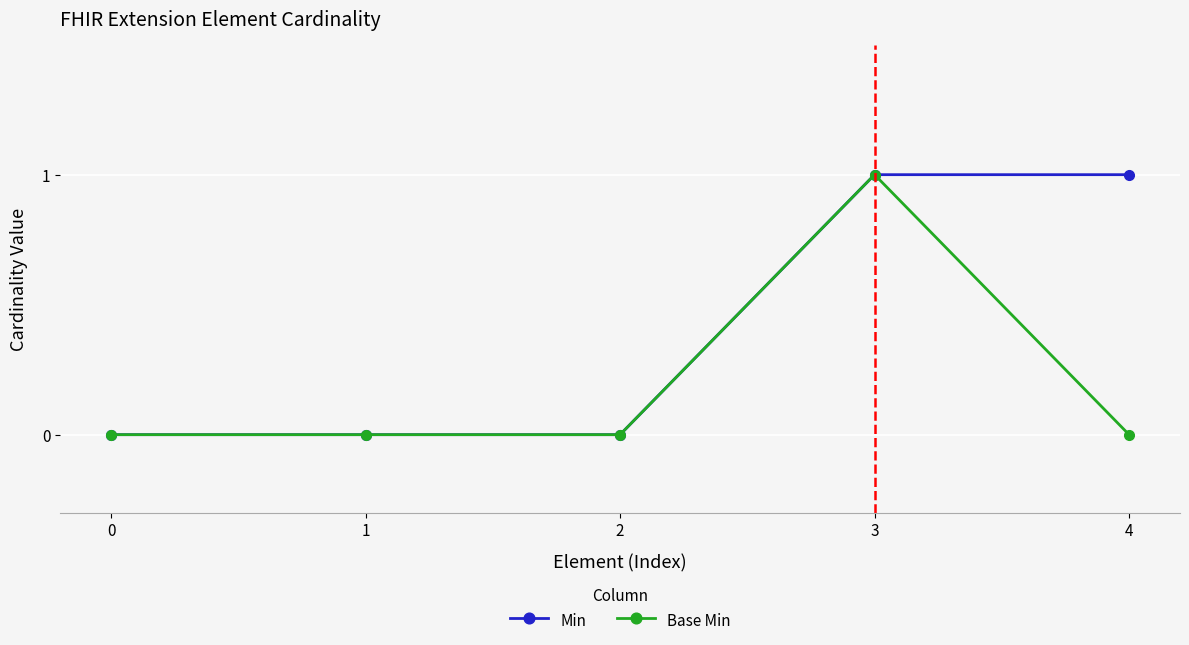

What is the sum of all Min values?

2